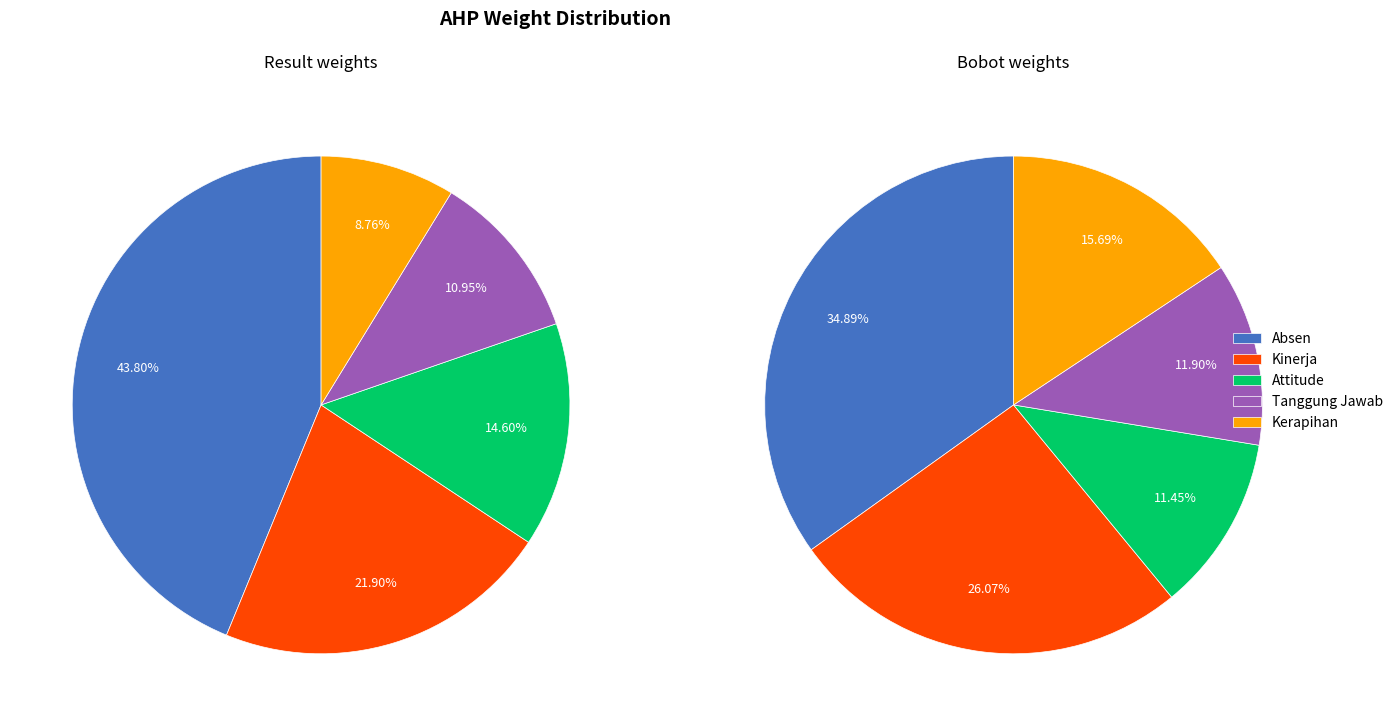

Count the number of slices in the pie.

5